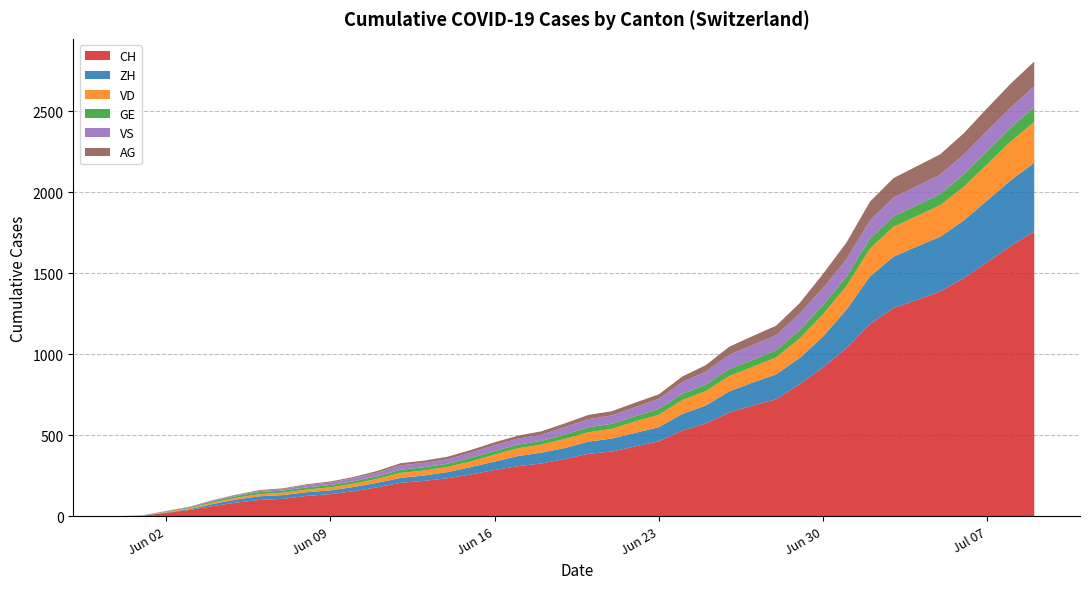

Reading right to left, extract all data points from this chart.

CH: 2020-07-09=1758	2020-07-08=1669	2020-07-07=1568	2020-07-06=1469	2020-07-05=1388	2020-07-04=1335	2020-07-03=1285	2020-07-02=1186	2020-07-01=1037	2020-06-30=919	2020-06-29=814	2020-06-28=722	2020-06-27=683	2020-06-26=640	2020-06-25=572	2020-06-24=528	2020-06-23=462	2020-06-22=431	2020-06-21=399	2020-06-20=385	2020-06-19=353	2020-06-18=325	2020-06-17=309	2020-06-16=285	2020-06-15=258	2020-06-14=234	2020-06-13=218	2020-06-12=206	2020-06-11=178	2020-06-10=154	2020-06-09=136	2020-06-08=125	2020-06-07=107	2020-06-06=100	2020-06-05=84	2020-06-04=62	2020-06-03=38	2020-06-02=20	2020-06-01=3	2020-05-31=0
ZH: 2020-07-09=424	2020-07-08=405	2020-07-07=382	2020-07-06=357	2020-07-05=338	2020-07-04=330	2020-07-03=317	2020-07-02=294	2020-07-01=238	2020-06-30=190	2020-06-29=162	2020-06-28=153	2020-06-27=142	2020-06-26=130	2020-06-25=111	2020-06-24=103	2020-06-23=87	2020-06-22=83	2020-06-21=80	2020-06-20=75	2020-06-19=68	2020-06-18=67	2020-06-17=62	2020-06-16=52	2020-06-15=45	2020-06-14=38	2020-06-13=33	2020-06-12=30	2020-06-11=28	2020-06-10=26	2020-06-09=23	2020-06-08=23	2020-06-07=23	2020-06-06=23	2020-06-05=19	2020-06-04=13	2020-06-03=5	2020-06-02=2	2020-06-01=0	2020-05-31=0
VD: 2020-07-09=252	2020-07-08=240	2020-07-07=224	2020-07-06=208	2020-07-05=195	2020-07-04=188	2020-07-03=185	2020-07-02=172	2020-07-01=147	2020-06-30=138	2020-06-29=121	2020-06-28=105	2020-06-27=97	2020-06-26=95	2020-06-25=89	2020-06-24=86	2020-06-23=77	2020-06-22=71	2020-06-21=60	2020-06-20=58	2020-06-19=56	2020-06-18=50	2020-06-17=48	2020-06-16=43	2020-06-15=35	2020-06-14=32	2020-06-13=31	2020-06-12=31	2020-06-11=24	2020-06-10=20	2020-06-09=19	2020-06-08=16	2020-06-07=15	2020-06-06=13	2020-06-05=11	2020-06-04=9	2020-06-03=6	2020-06-02=4	2020-06-01=0	2020-05-31=0
GE: 2020-07-09=92	2020-07-08=84	2020-07-07=80	2020-07-06=76	2020-07-05=69	2020-07-04=67	2020-07-03=64	2020-07-02=62	2020-07-01=57	2020-06-30=56	2020-06-29=52	2020-06-28=44	2020-06-27=43	2020-06-26=43	2020-06-25=40	2020-06-24=38	2020-06-23=36	2020-06-22=32	2020-06-21=31	2020-06-20=31	2020-06-19=27	2020-06-18=23	2020-06-17=23	2020-06-16=22	2020-06-15=22	2020-06-14=20	2020-06-13=20	2020-06-12=20	2020-06-11=16	2020-06-10=16	2020-06-09=14	2020-06-08=14	2020-06-07=13	2020-06-06=13	2020-06-05=10	2020-06-04=8	2020-06-03=6	2020-06-02=4	2020-06-01=1	2020-05-31=0
VS: 2020-07-09=128	2020-07-08=126	2020-07-07=126	2020-07-06=123	2020-07-05=120	2020-07-04=118	2020-07-03=116	2020-07-02=112	2020-07-01=108	2020-06-30=105	2020-06-29=101	2020-06-28=93	2020-06-27=92	2020-06-26=88	2020-06-25=80	2020-06-24=72	2020-06-23=62	2020-06-22=56	2020-06-21=52	2020-06-20=50	2020-06-19=46	2020-06-18=38	2020-06-17=37	2020-06-16=36	2020-06-15=32	2020-06-14=27	2020-06-13=27	2020-06-12=27	2020-06-11=23	2020-06-10=19	2020-06-09=15	2020-06-08=14	2020-06-07=9	2020-06-06=7	2020-06-05=6	2020-06-04=4	2020-06-03=2	2020-06-02=2	2020-06-01=1	2020-05-31=0
AG: 2020-07-09=153	2020-07-08=147	2020-07-07=140	2020-07-06=132	2020-07-05=125	2020-07-04=123	2020-07-03=120	2020-07-02=116	2020-07-01=103	2020-06-30=88	2020-06-29=65	2020-06-28=59	2020-06-27=55	2020-06-26=50	2020-06-25=40	2020-06-24=35	2020-06-23=28	2020-06-22=28	2020-06-21=26	2020-06-20=26	2020-06-19=23	2020-06-18=21	2020-06-17=18	2020-06-16=18	2020-06-15=17	2020-06-14=16	2020-06-13=14	2020-06-12=13	2020-06-11=10	2020-06-10=7	2020-06-09=7	2020-06-08=5	2020-06-07=5	2020-06-06=5	2020-06-05=3	2020-06-04=3	2020-06-03=1	2020-06-02=0	2020-06-01=0	2020-05-31=0